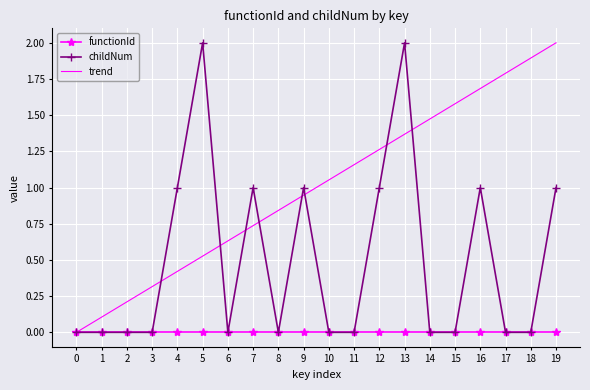

True or false: functionId has a value of 0.0 at 11.

True